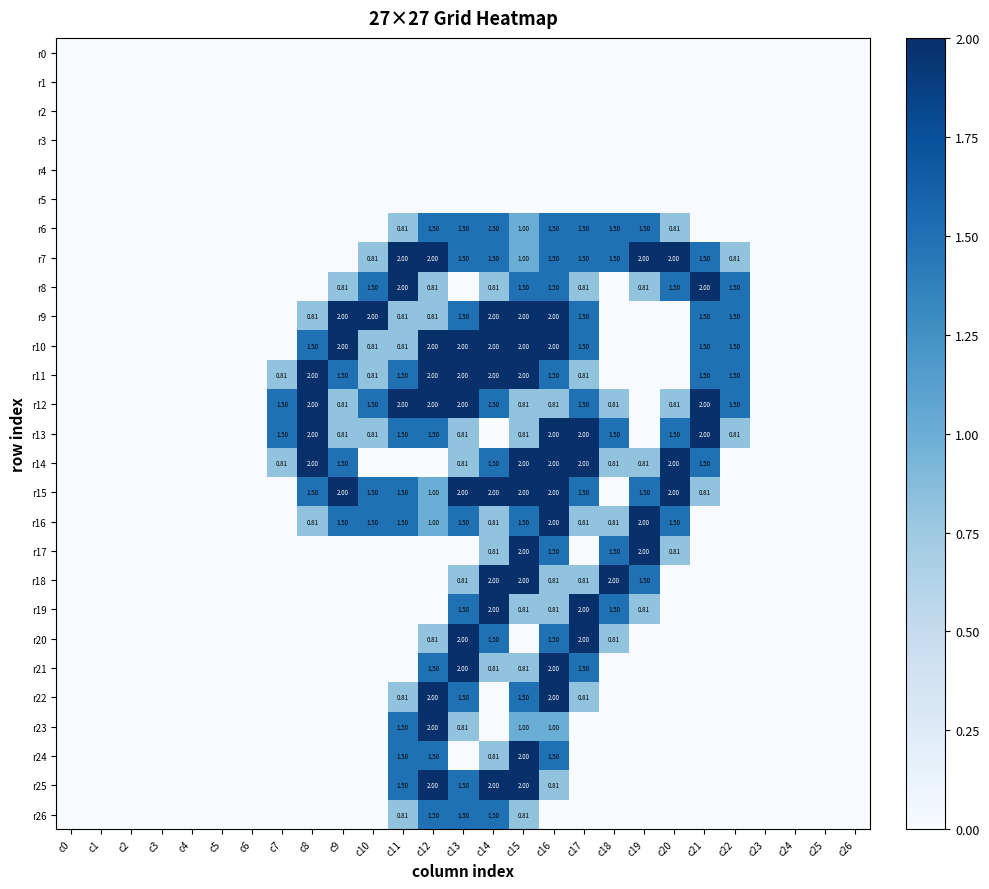

At which label does r24 reach its minimum?

c0